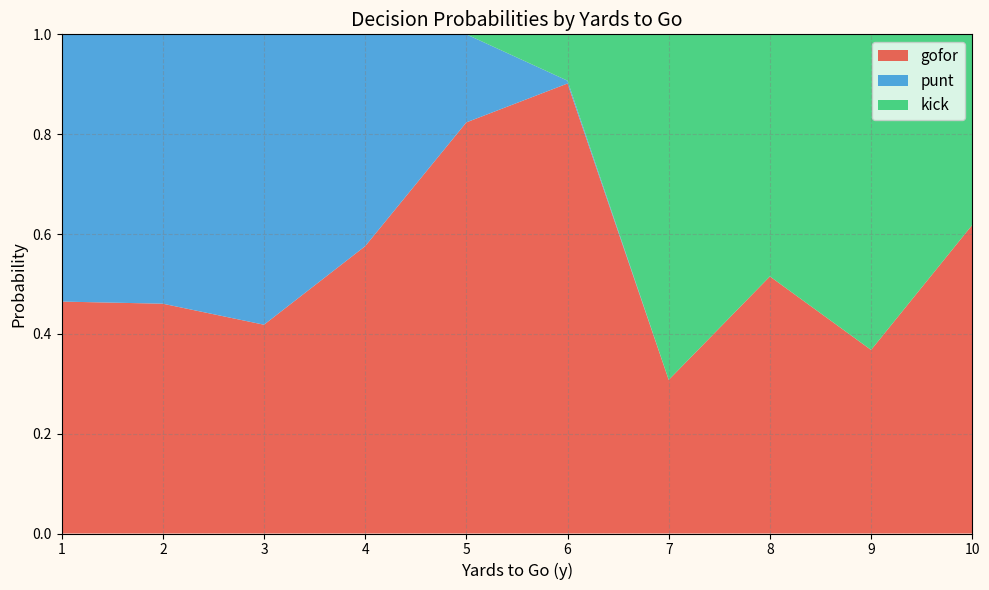

What is the minimum value for gofor?

0.3